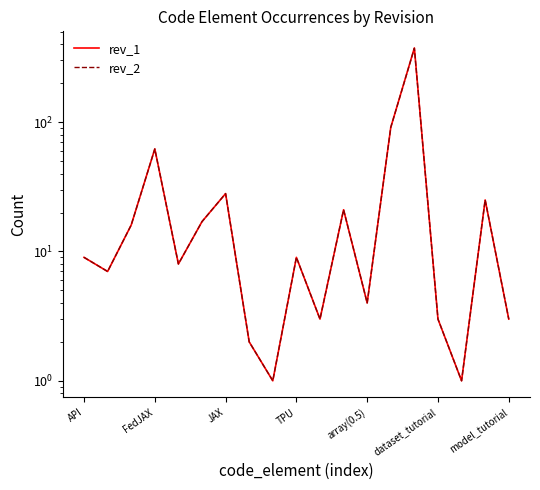

What position from the right is TPU?

10